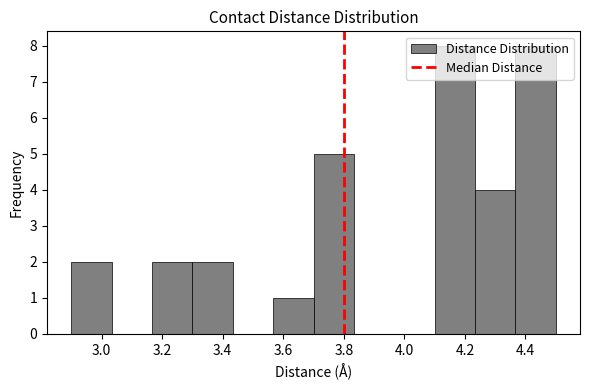

Reading left to right, list every bar in this chart as the range it spans on the x-axis followed by its height. Neither the bar edges nor the heights are printed on the chart, so give them approximately, as read against the axes.

2.90 to 3.04: 2
3.04 to 3.16: 0
3.16 to 3.30: 2
3.30 to 3.44: 2
3.44 to 3.56: 0
3.56 to 3.70: 1
3.70 to 3.84: 5
3.84 to 3.96: 0
3.96 to 4.10: 0
4.10 to 4.24: 8
4.24 to 4.36: 4
4.36 to 4.50: 8